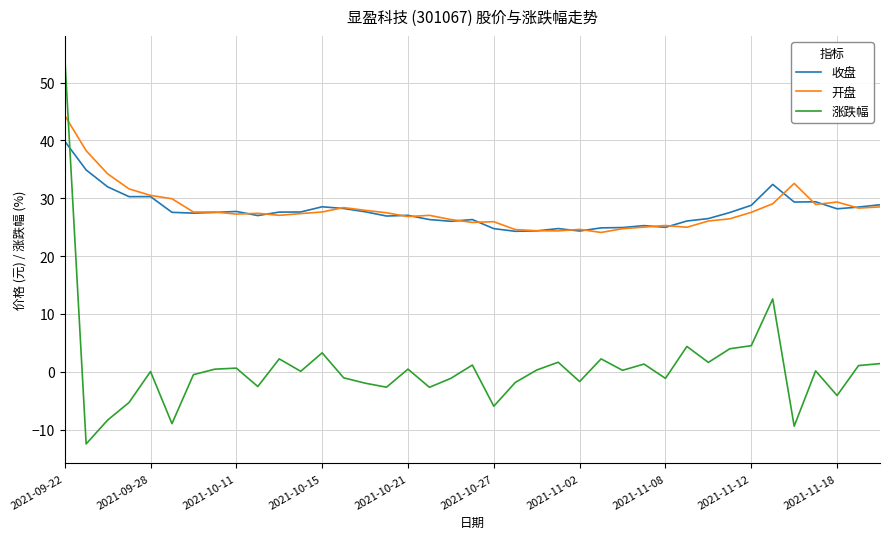

What is the greatest value displayed?

54.7